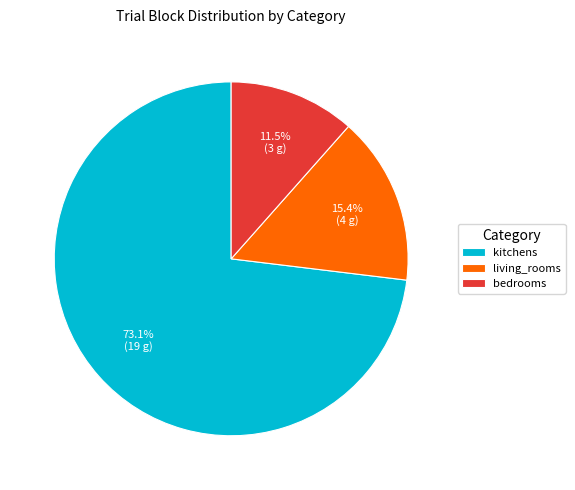

Which has a higher value, bedrooms or living_rooms?

living_rooms